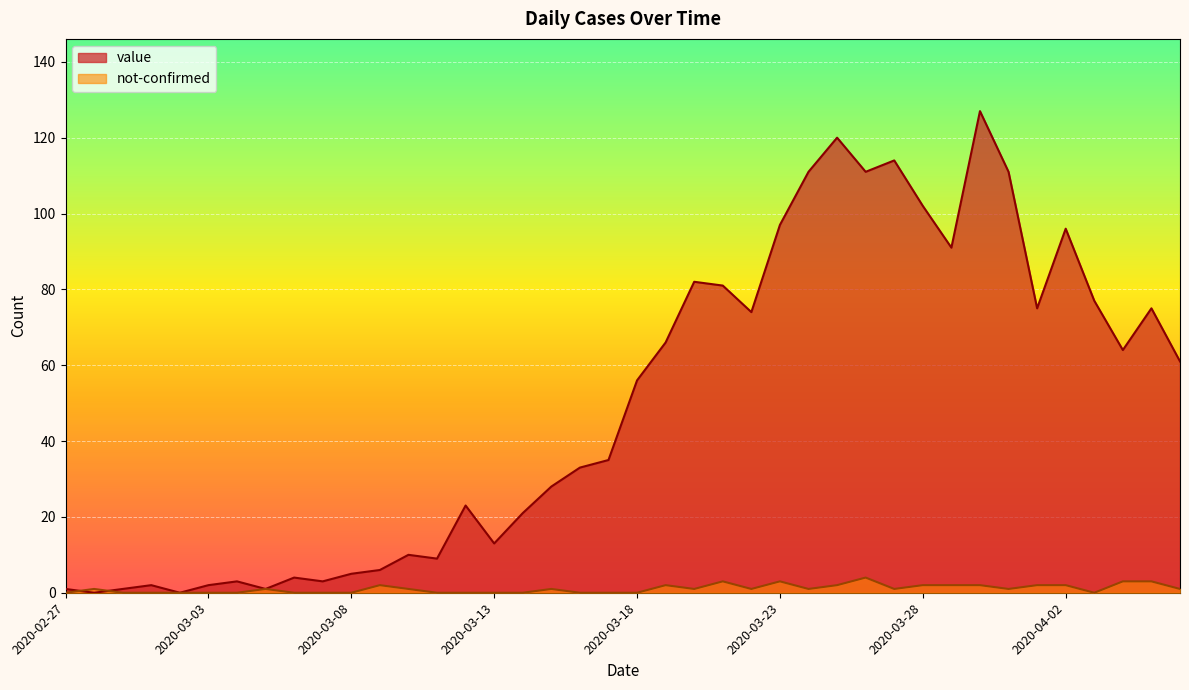

Reading left to right, extract all data points from this chart.

value: 2020-02-27=1	2020-02-28=0	2020-02-29=1	2020-03-01=2	2020-03-02=0	2020-03-03=2	2020-03-04=3	2020-03-05=1	2020-03-06=4	2020-03-07=3	2020-03-08=5	2020-03-09=6	2020-03-10=10	2020-03-11=9	2020-03-12=23	2020-03-13=13	2020-03-14=21	2020-03-15=28	2020-03-16=33	2020-03-17=35	2020-03-18=56	2020-03-19=66	2020-03-20=82	2020-03-21=81	2020-03-22=74	2020-03-23=97	2020-03-24=111	2020-03-25=120	2020-03-26=111	2020-03-27=114	2020-03-28=102	2020-03-29=91	2020-03-30=127	2020-03-31=111	2020-04-01=75	2020-04-02=96	2020-04-03=77	2020-04-04=64	2020-04-05=75	2020-04-06=61
not-confirmed: 2020-02-27=0	2020-02-28=1	2020-02-29=0	2020-03-01=0	2020-03-02=0	2020-03-03=0	2020-03-04=0	2020-03-05=1	2020-03-06=0	2020-03-07=0	2020-03-08=0	2020-03-09=2	2020-03-10=1	2020-03-11=0	2020-03-12=0	2020-03-13=0	2020-03-14=0	2020-03-15=1	2020-03-16=0	2020-03-17=0	2020-03-18=0	2020-03-19=2	2020-03-20=1	2020-03-21=3	2020-03-22=1	2020-03-23=3	2020-03-24=1	2020-03-25=2	2020-03-26=4	2020-03-27=1	2020-03-28=2	2020-03-29=2	2020-03-30=2	2020-03-31=1	2020-04-01=2	2020-04-02=2	2020-04-03=0	2020-04-04=3	2020-04-05=3	2020-04-06=1